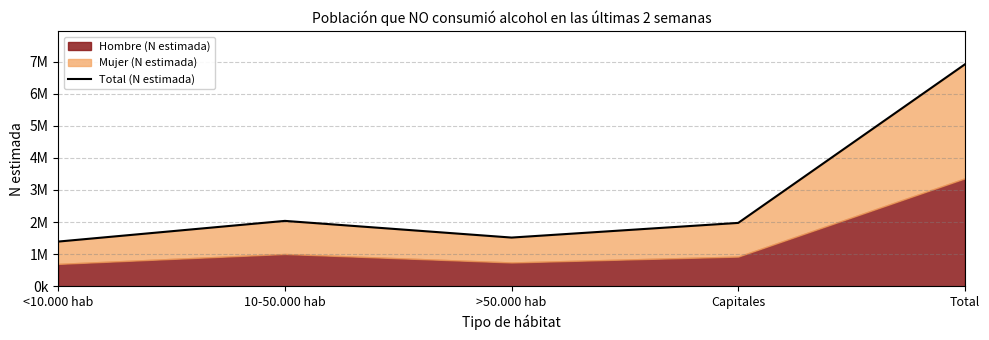

At which category does the chart reach its minimum across all series?

<10.000 hab